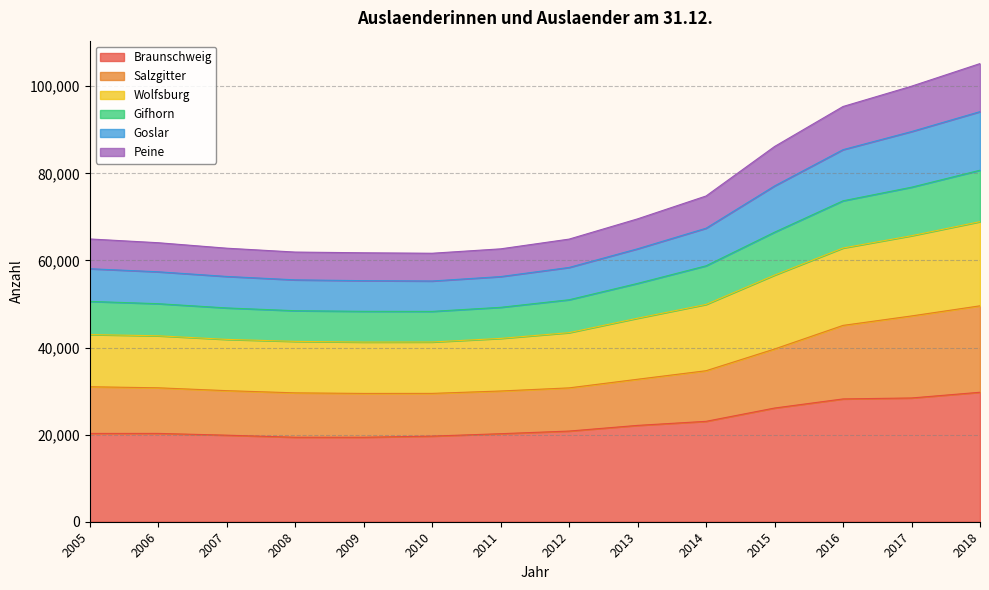

True or false: Salzgitter and Peine intersect in this chart.

False